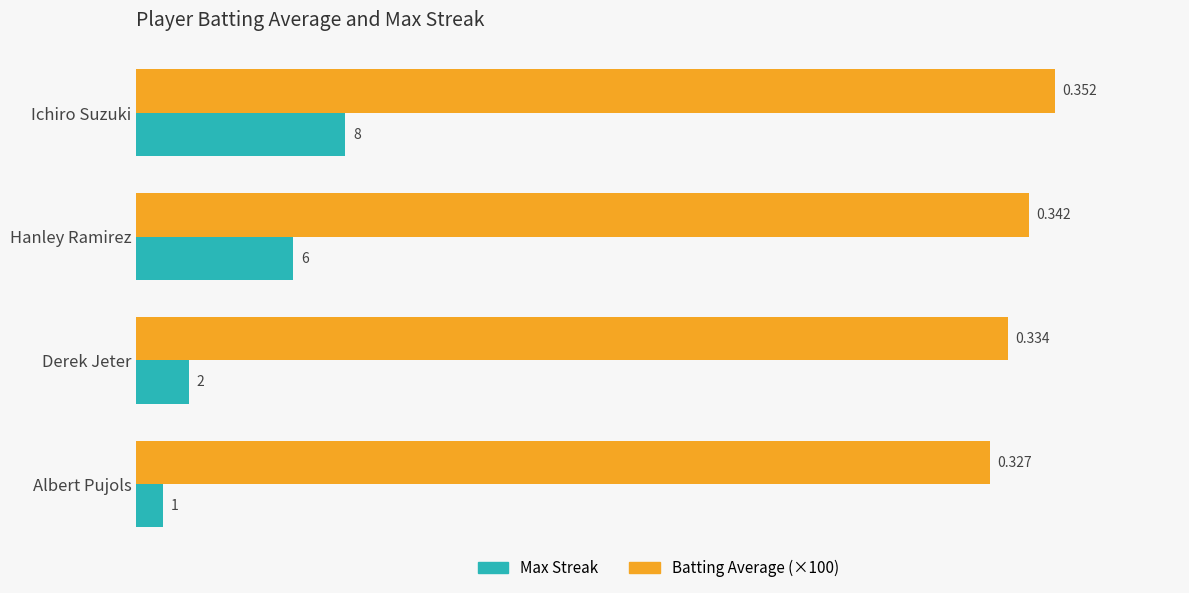

Which series has the largest range (max minus min)?

Max Streak